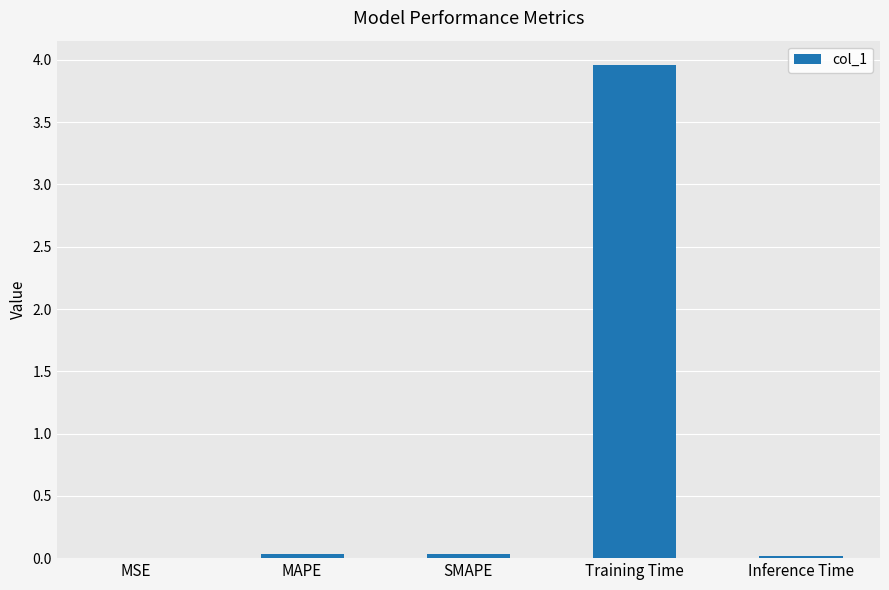

Which label corresponds to the largest value in the chart?

Training Time